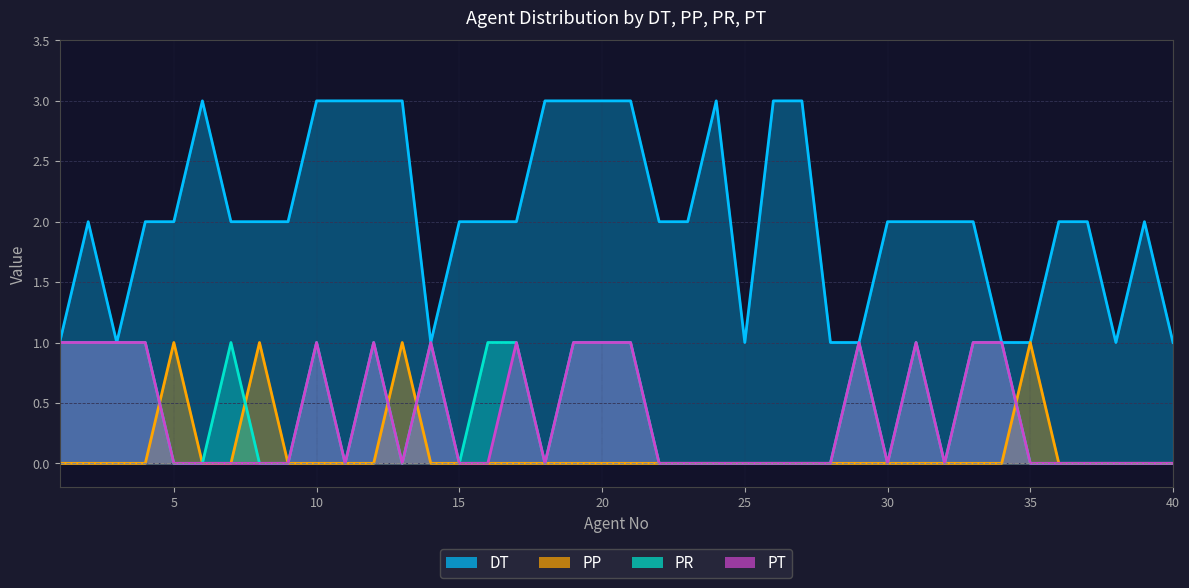

The value of PT at 10 is 1. True or false?

True